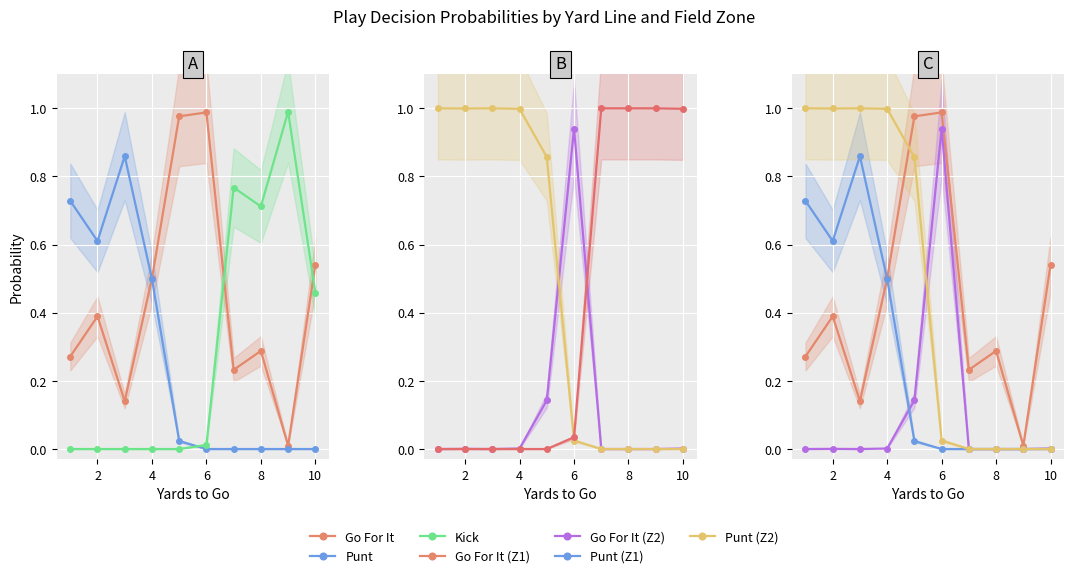

After their last crossing, which series has the higher values: gofor_fzone2 or kick_fzone1?

kick_fzone1